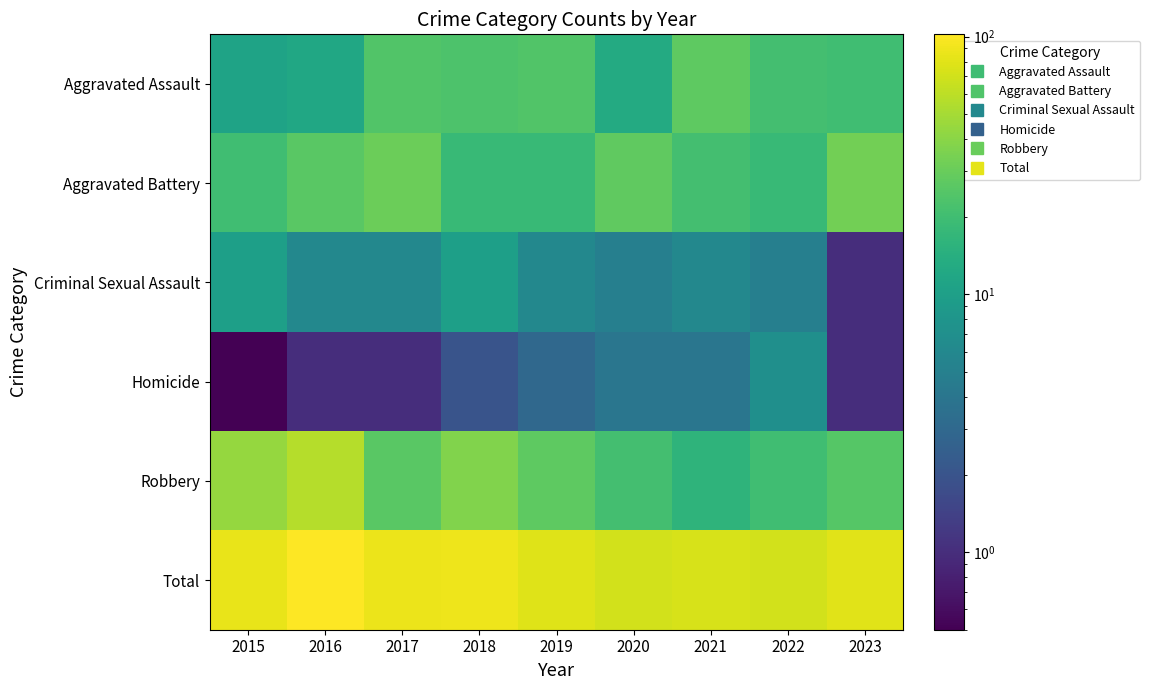

What is the greatest value displayed?

102.0